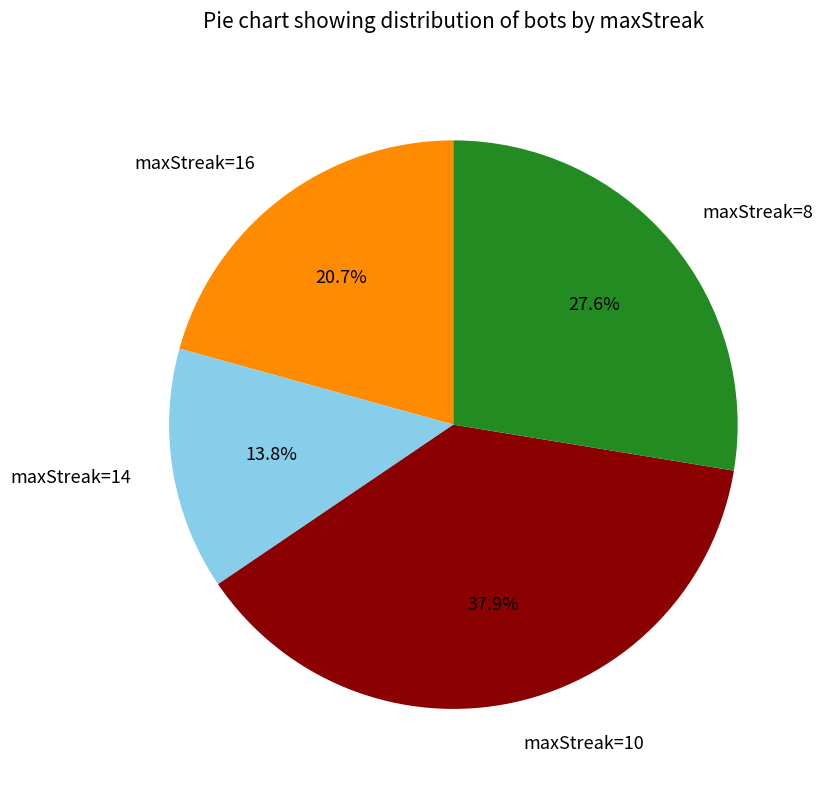

To the nearest percent, what is the difference between the largest and smallest slice percentages?

24%